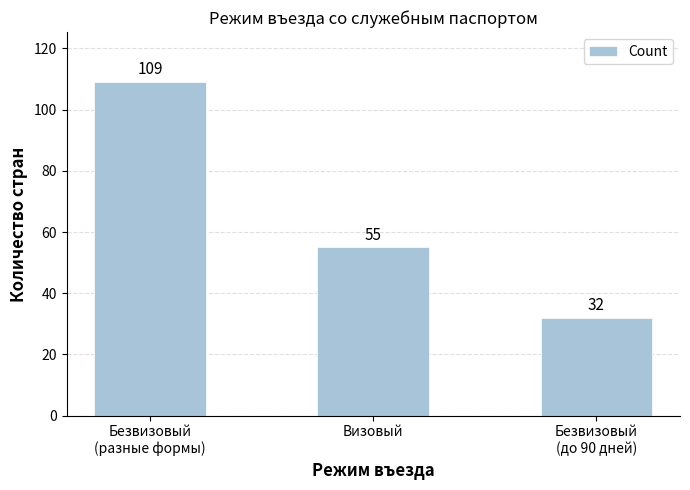

Reading left to right, what are all the values shown in this chart?

Безвизовый
(разные формы)=109	Визовый=55	Безвизовый
(до 90 дней)=32